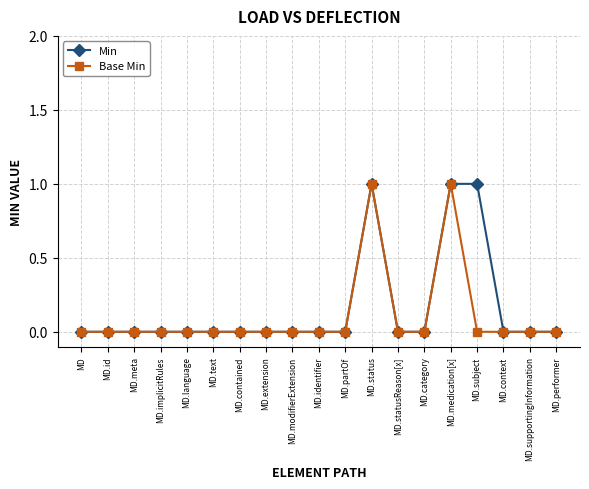

True or false: Min has a value of 1 at MD.statusReason[x].

False